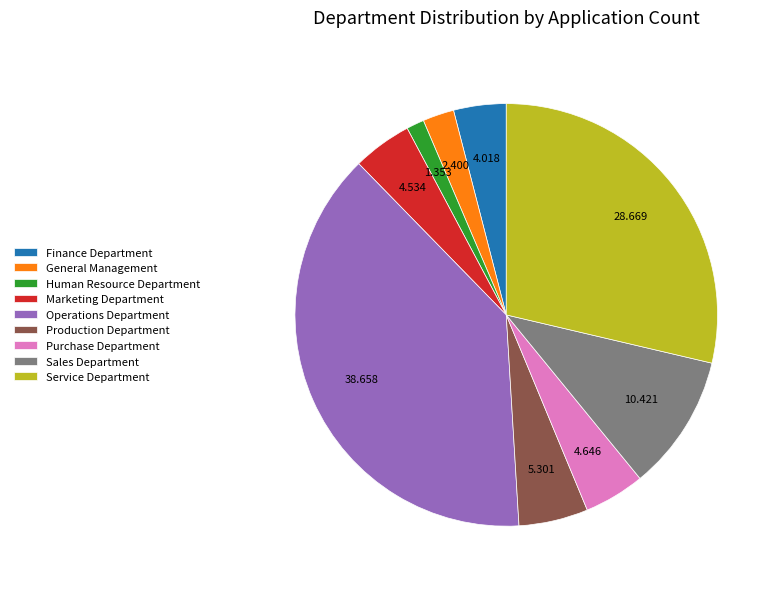

Which category has the biggest portion of the pie?

Operations Department